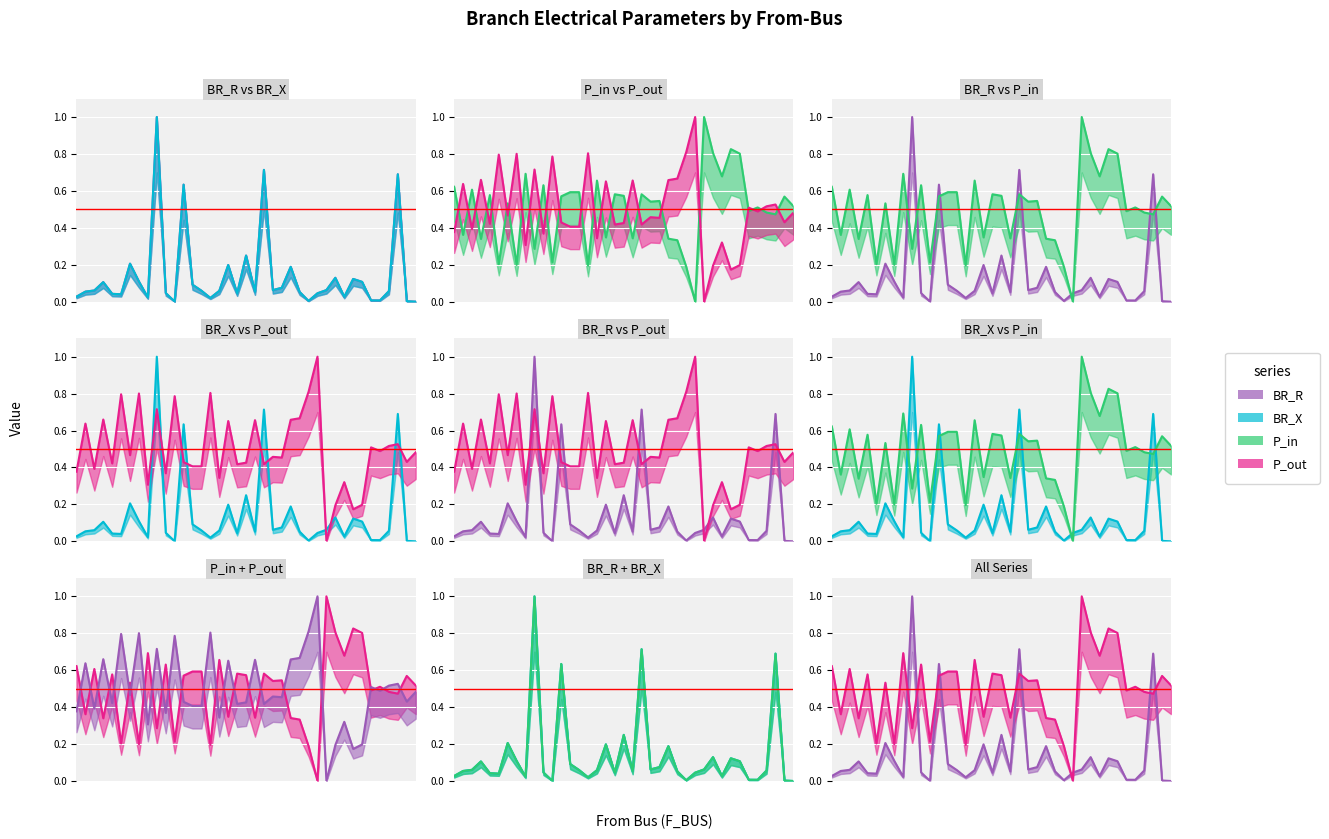

What is the difference between the P_out line values at 35 and 10?

0.1